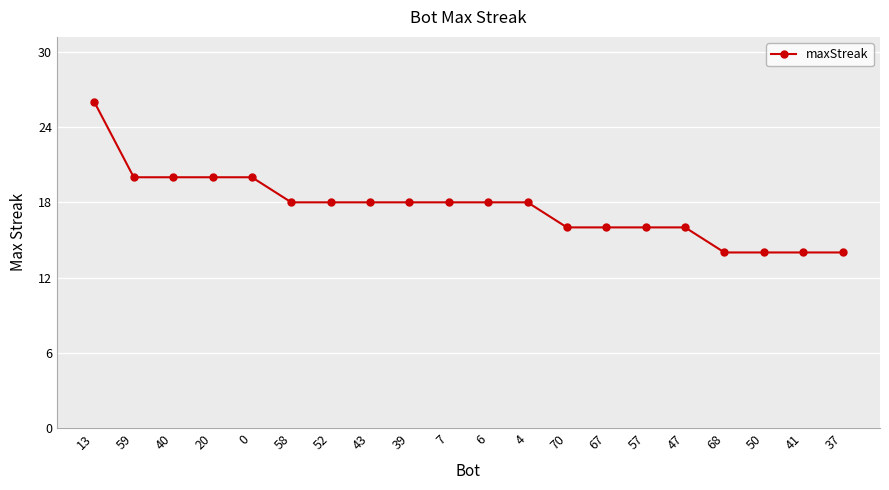

Reading left to right, transcribe all the data shown in this chart.

26	20	20	20	20	18	18	18	18	18	18	18	16	16	16	16	14	14	14	14